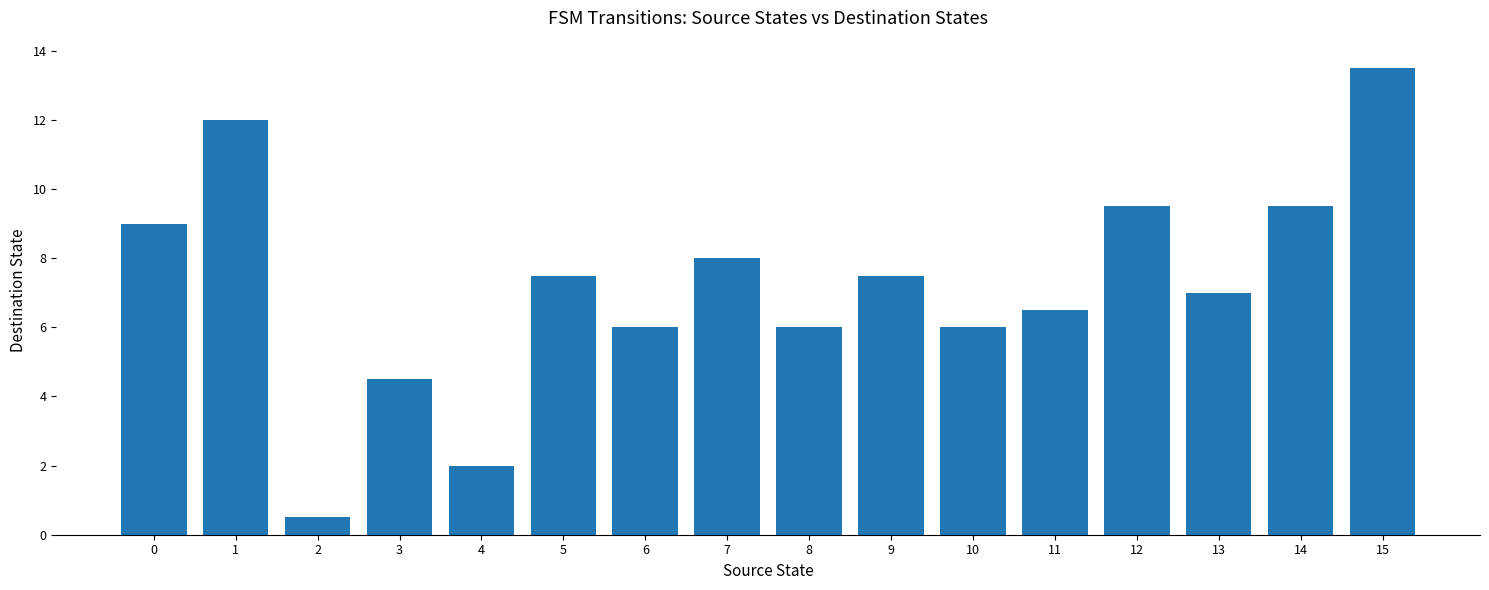

What is the sum of the values at 4 and 13?

9.0